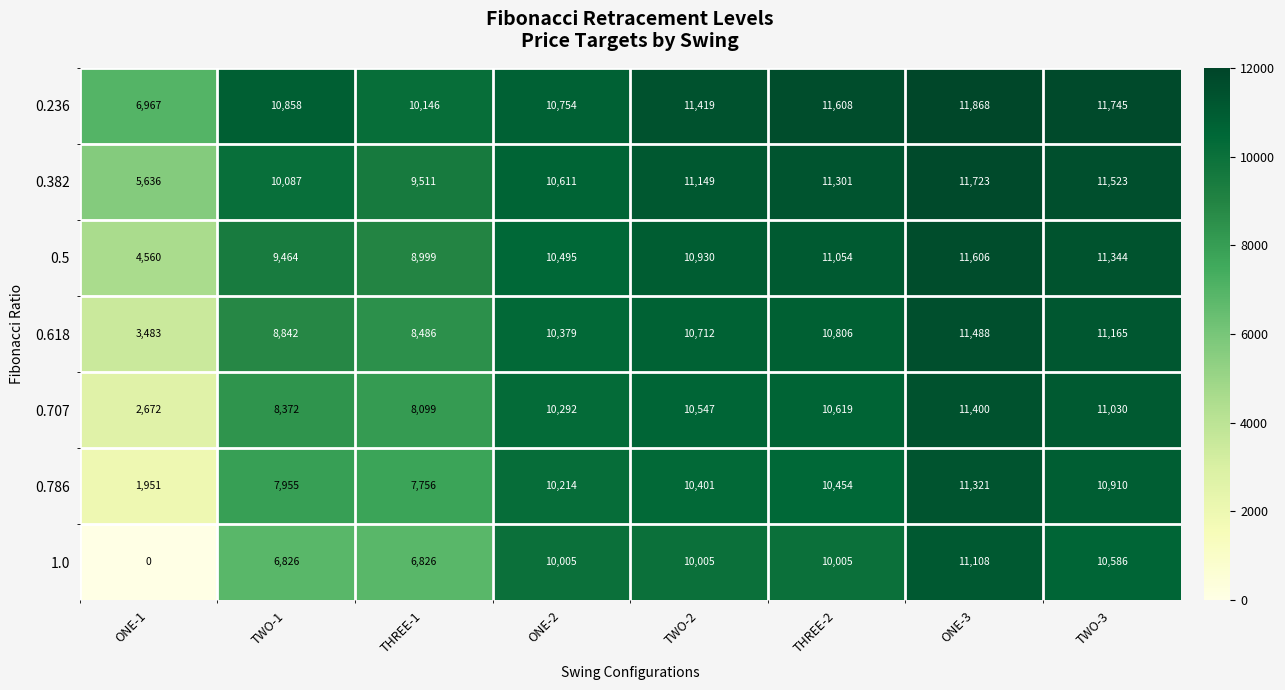

What is the difference between the maximum and second lowest values in the 1.0 series?

4282